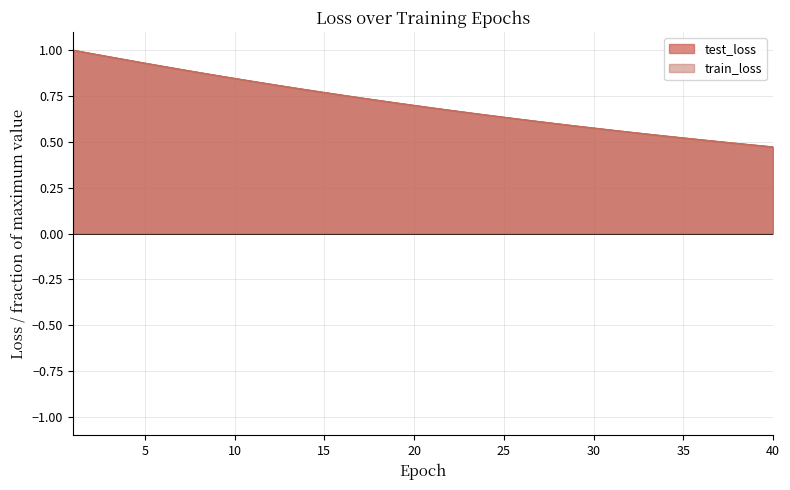

Is the value of train_loss at 3 greater than the value of test_loss at 21?

Yes